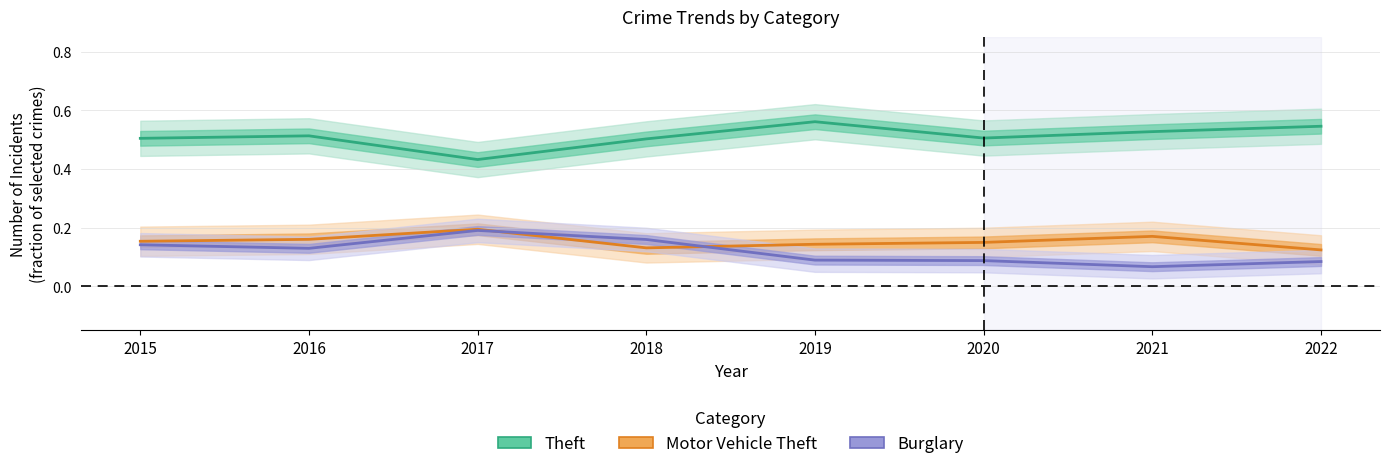

How many lines are shown in the chart?

3